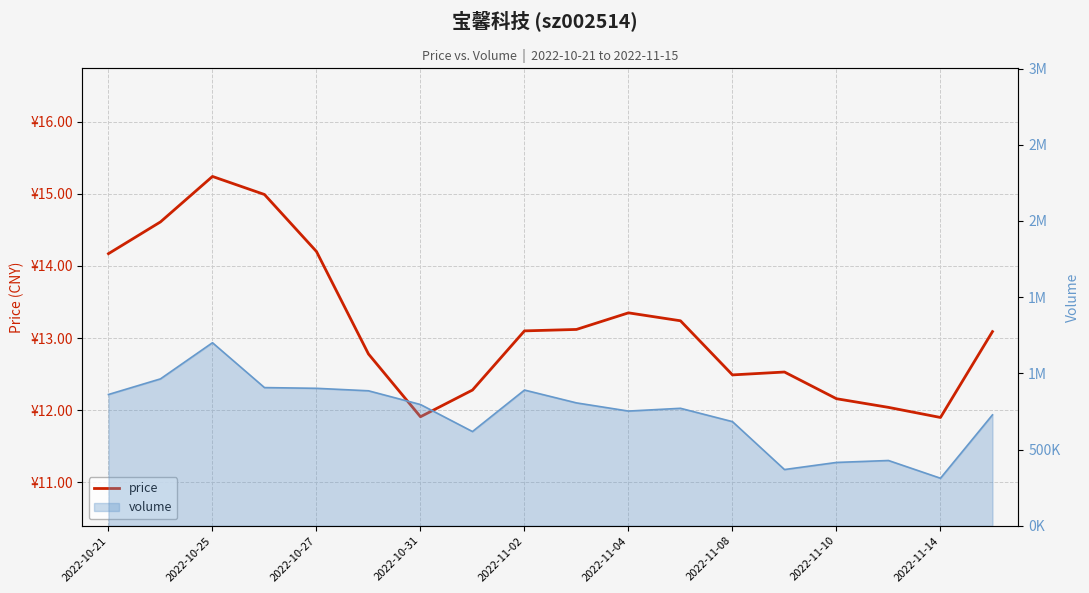

What is the ratio of the value at 2022-10-21 to the value at 2022-11-08?

1.1